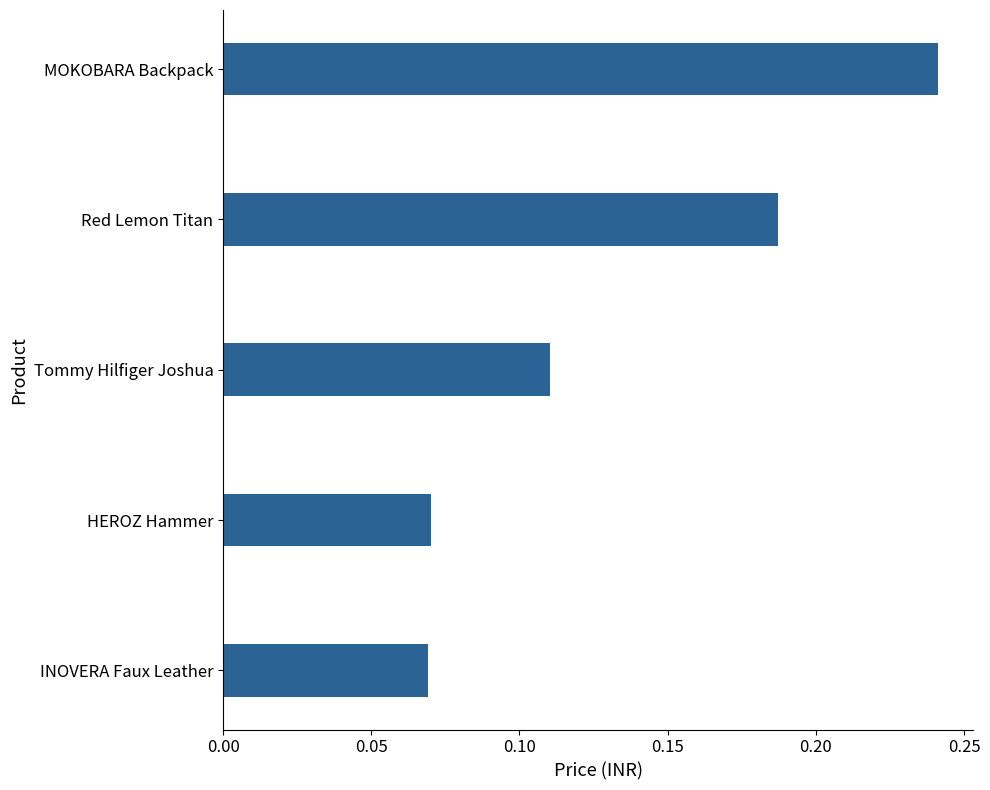

Which has a higher value, MOKOBARA Backpack or HEROZ Hammer?

MOKOBARA Backpack